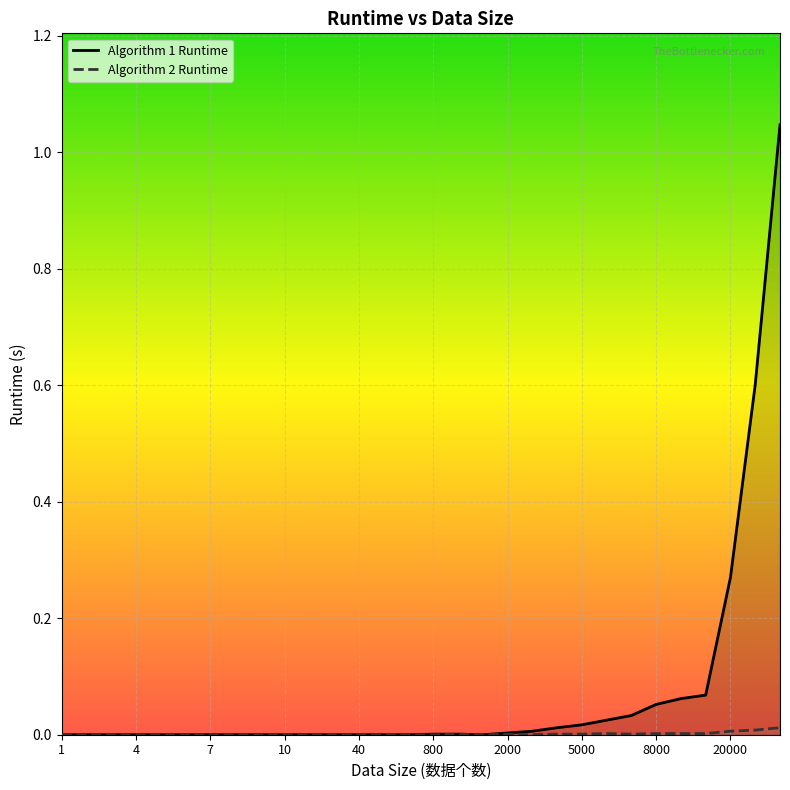

What are all the series names shown in the legend?

Algorithm 1 Runtime, Algorithm 2 Runtime